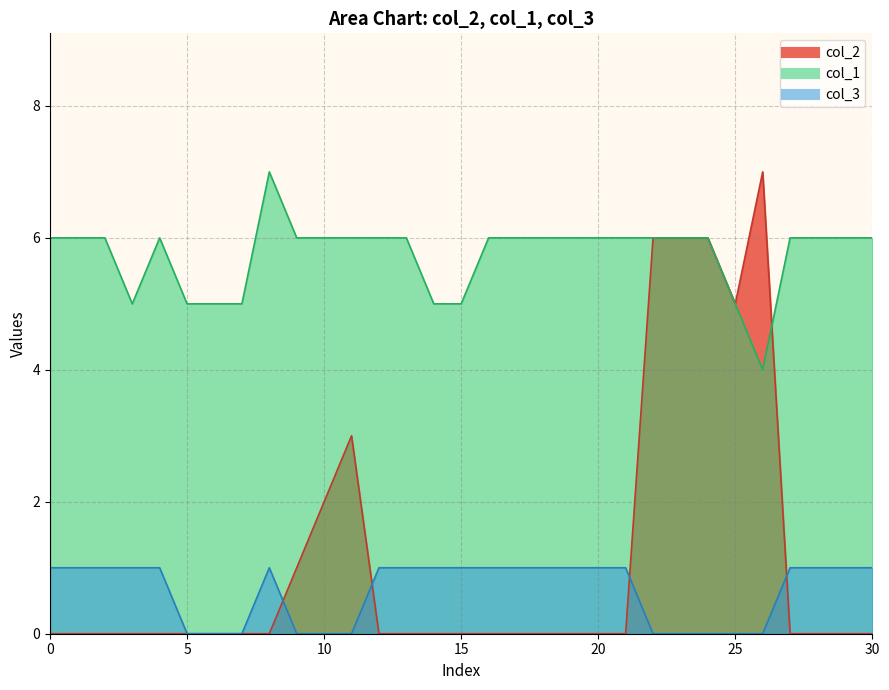

What is the difference between the col_2 values at 10 and 17?

2